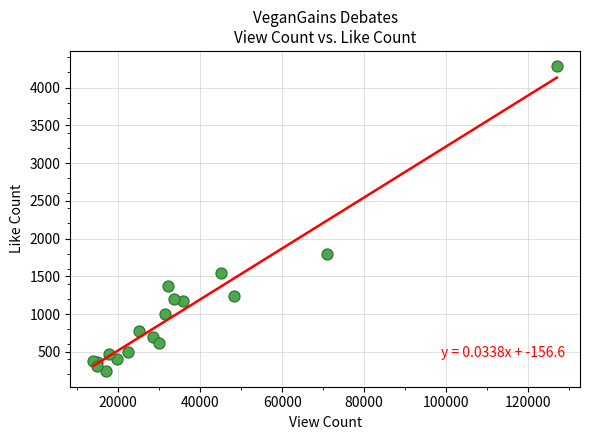

What Y value in the scatter plot is closest to 2261?

1790